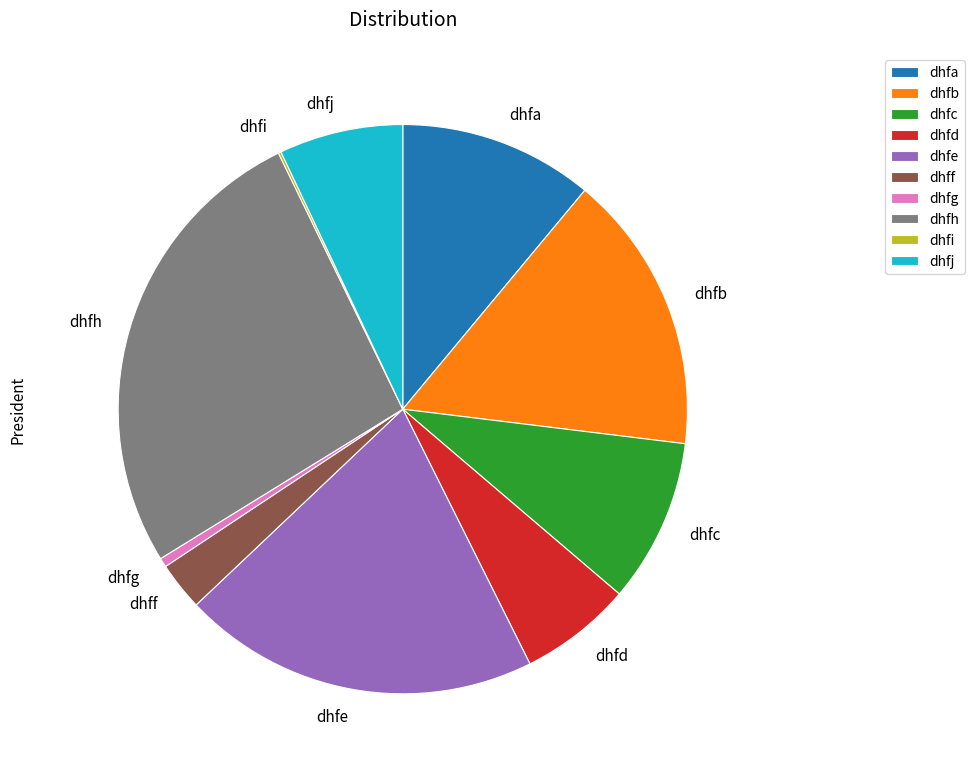

Does dhfj represent more than half of the total?

No